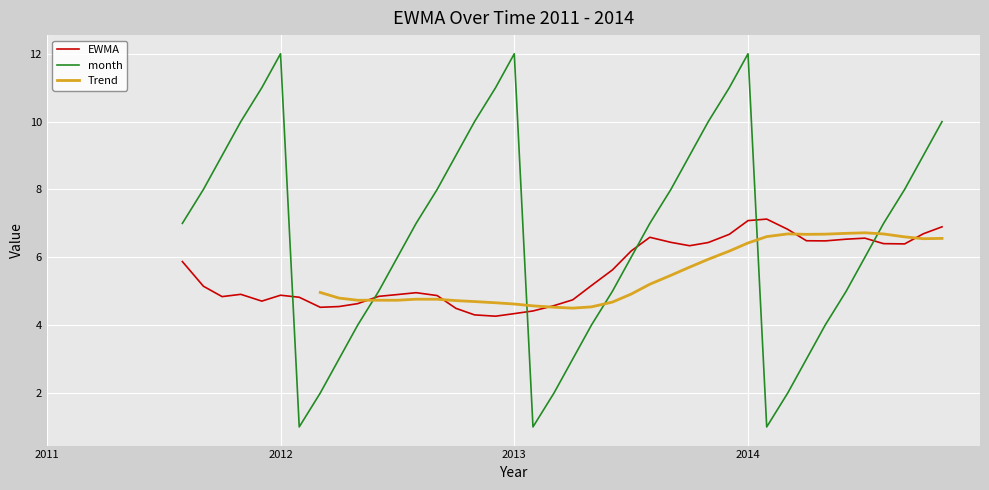

Is the value of month at 4 greater than the value of EWMA at 25?

Yes